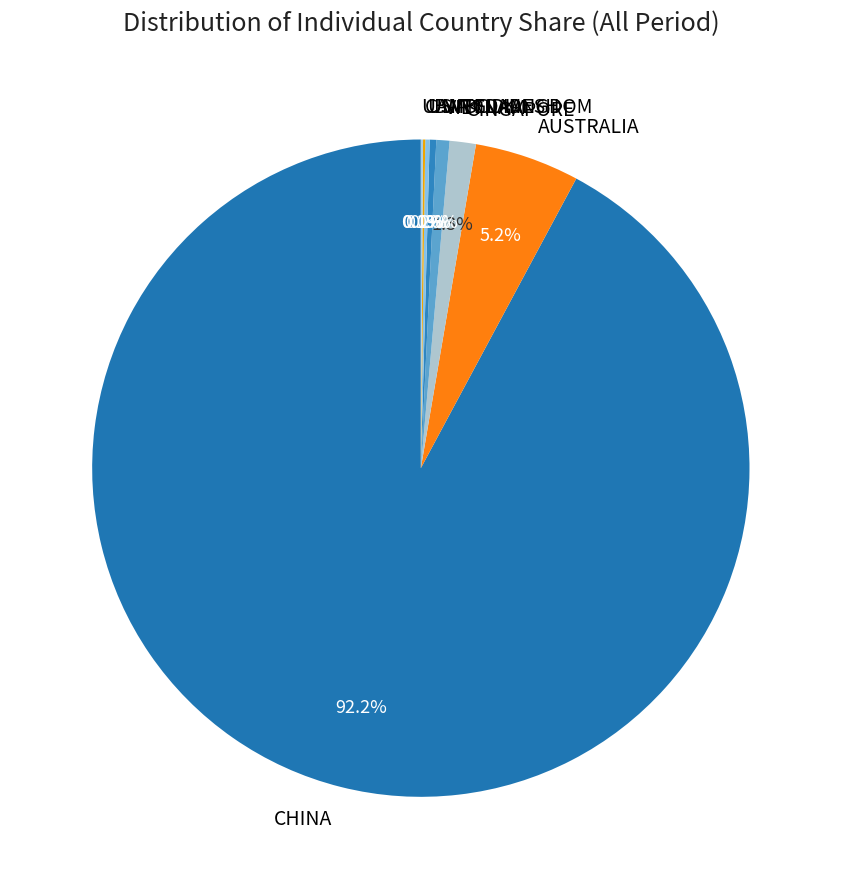

True or false: BANGLADESH accounts for 6% of the total.

False